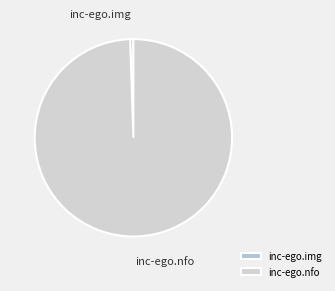

Is there a majority slice in this chart?

Yes